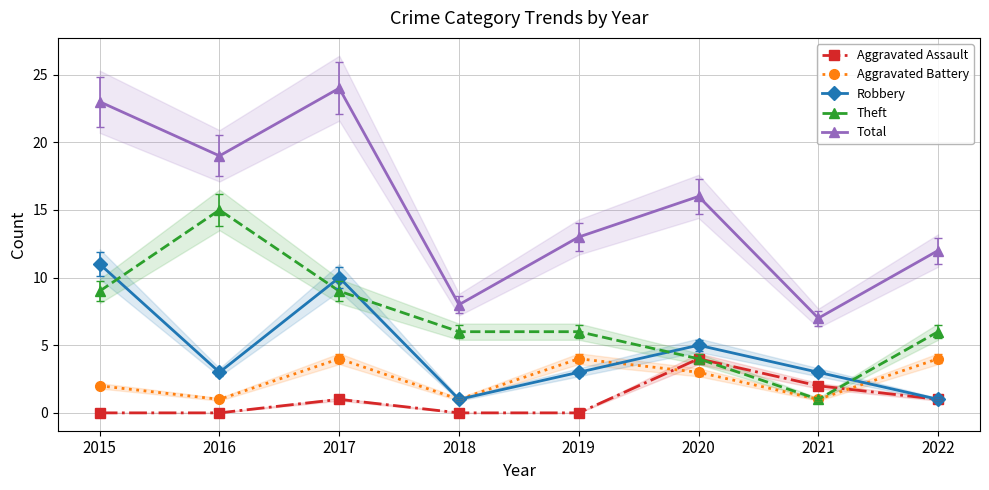

What is the value of the Robbery point at the 5th from the left?

3